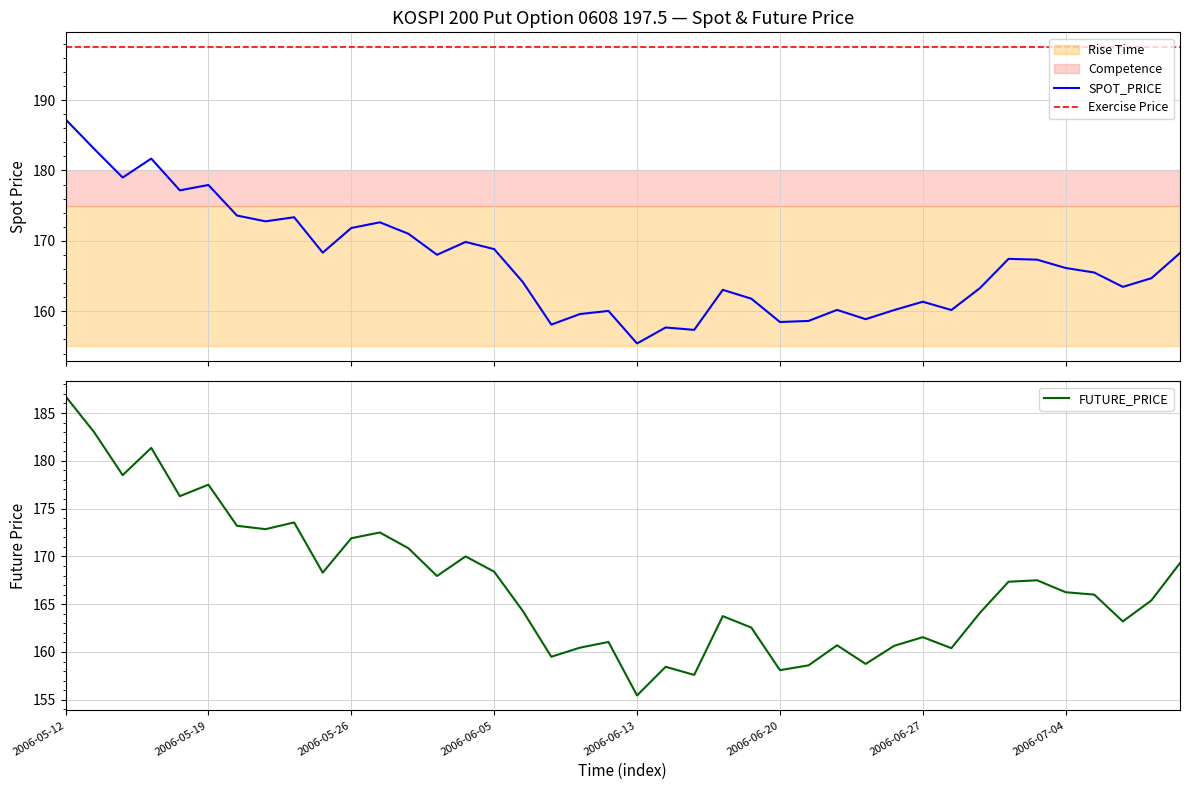

Reading left to right, what are all the values shown in this chart?

SPOT_PRICE: 187.3	183.1	179.0	181.7	177.2	177.9	173.6	172.8	173.4	168.3	171.8	172.6	171.0	168.0	169.8	168.8	164.2	158.1	159.6	160.1	155.4	157.7	157.4	163.1	161.8	158.5	158.6	160.2	158.9	160.2	161.4	160.2	163.3	167.4	167.3	166.2	165.5	163.5	164.7	168.3
FUTURE_PRICE: 186.8	183.0	178.5	181.3	176.3	177.5	173.2	172.8	173.6	168.3	171.9	172.5	170.8	167.9	170.0	168.4	164.3	159.5	160.4	161.1	155.4	158.4	157.6	163.8	162.6	158.1	158.6	160.7	158.8	160.7	161.6	160.4	164.1	167.3	167.5	166.2	166.0	163.2	165.4	169.3